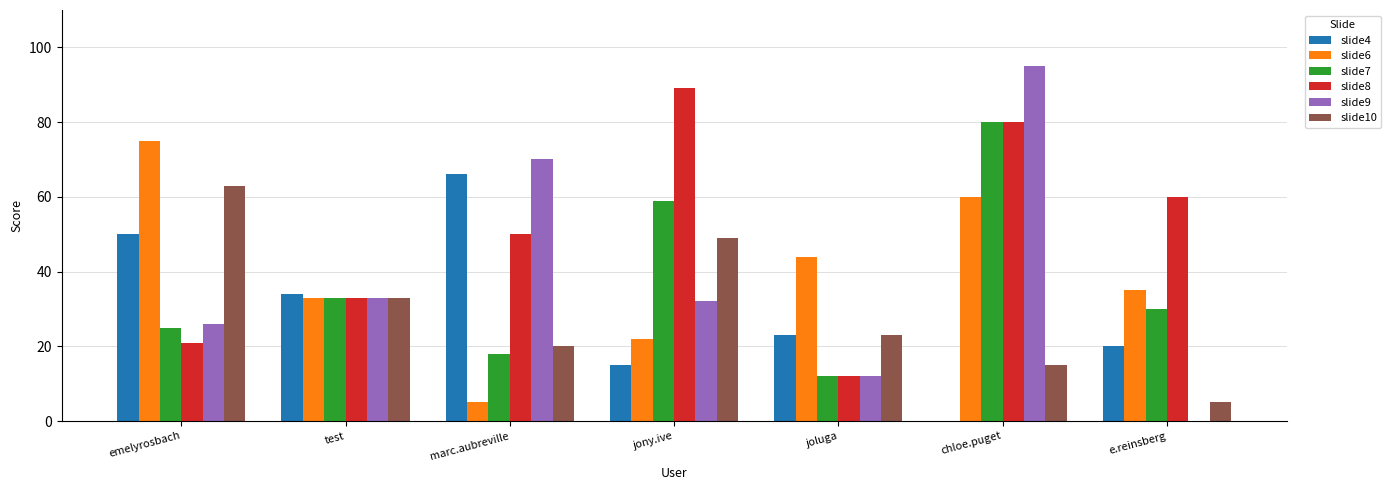

How many groups of bars are there?

7